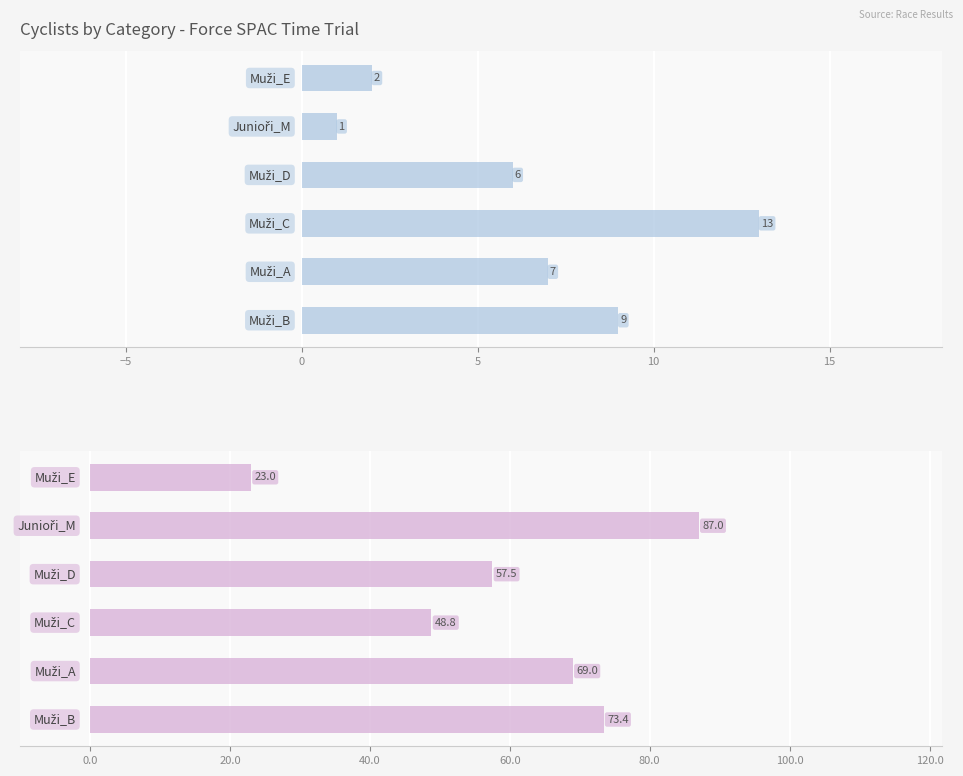

Which series has the largest range (max minus min)?

Avg Start#